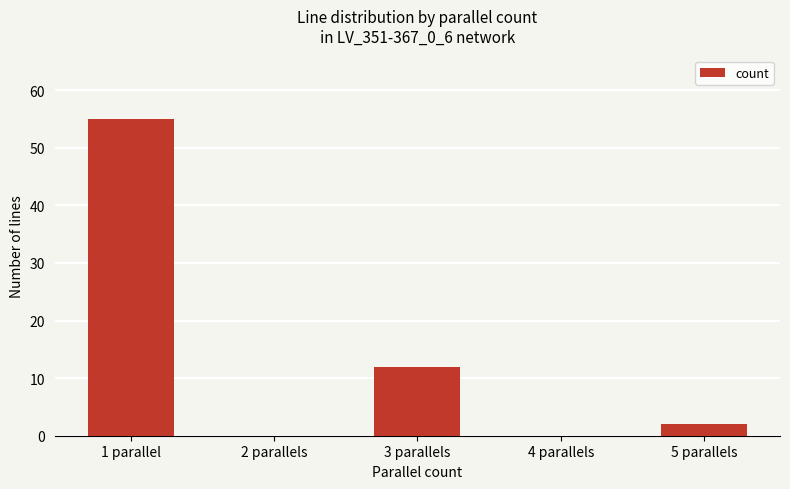

Reading right to left, transcribe all the data shown in this chart.

5 parallels=2	4 parallels=0	3 parallels=12	2 parallels=0	1 parallel=55